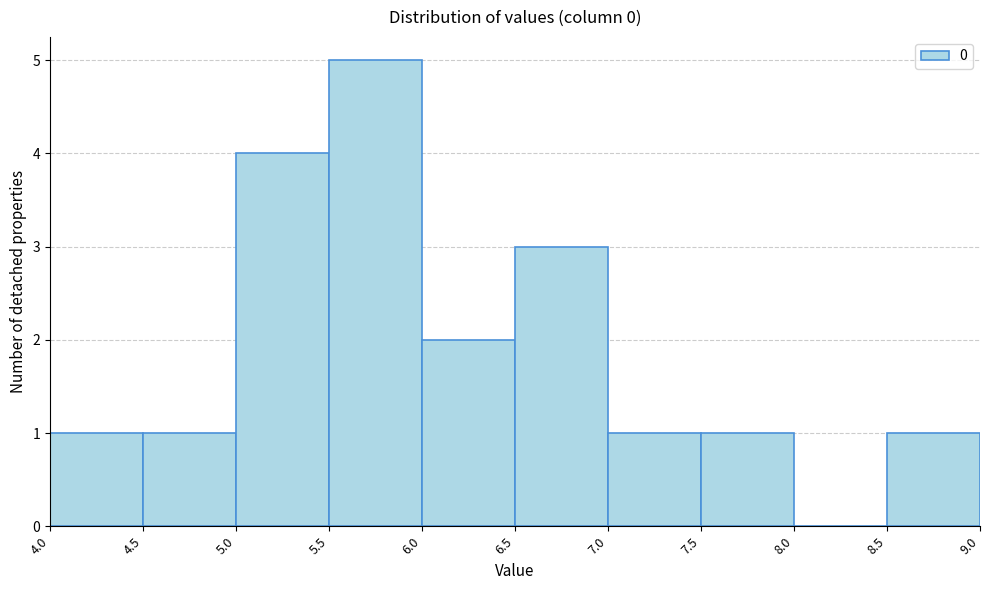

How tall is the bar that spans 8.5 to 9.0 on the x-axis? The values are not printed on the chart, so give them approximately, as read against the axis.

1